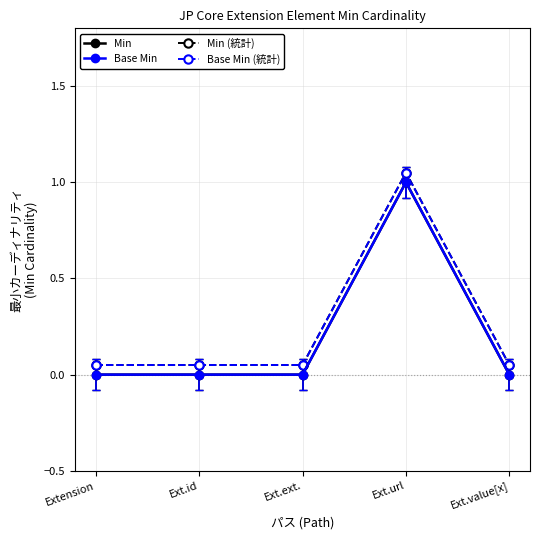

Reading left to right, list all the values displayed in this chart.

Min: 0.0	0.0	0.0	1.0	0.0
Base Min: 0.0	0.0	0.0	1.0	0.0
Min (統計): 0.1	0.1	0.1	1.1	0.1
Base Min (統計): 0.1	0.1	0.1	1.1	0.1